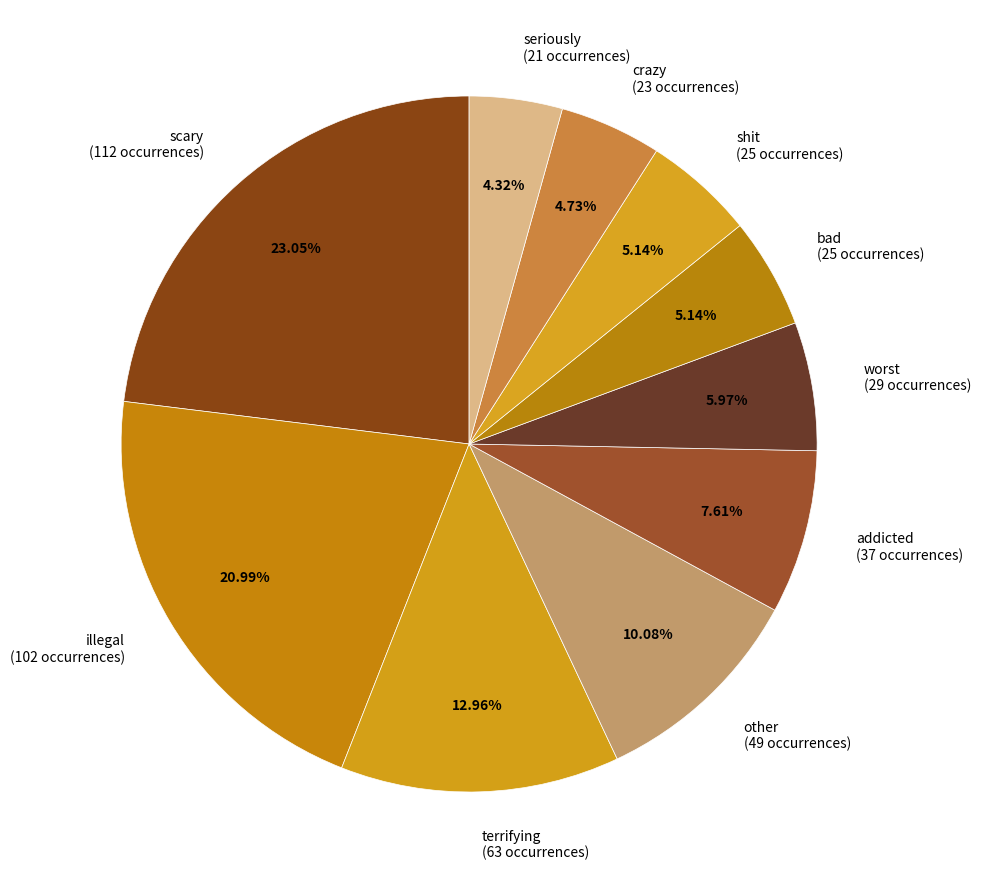

What percentage do other and bad together represent?

15.2%